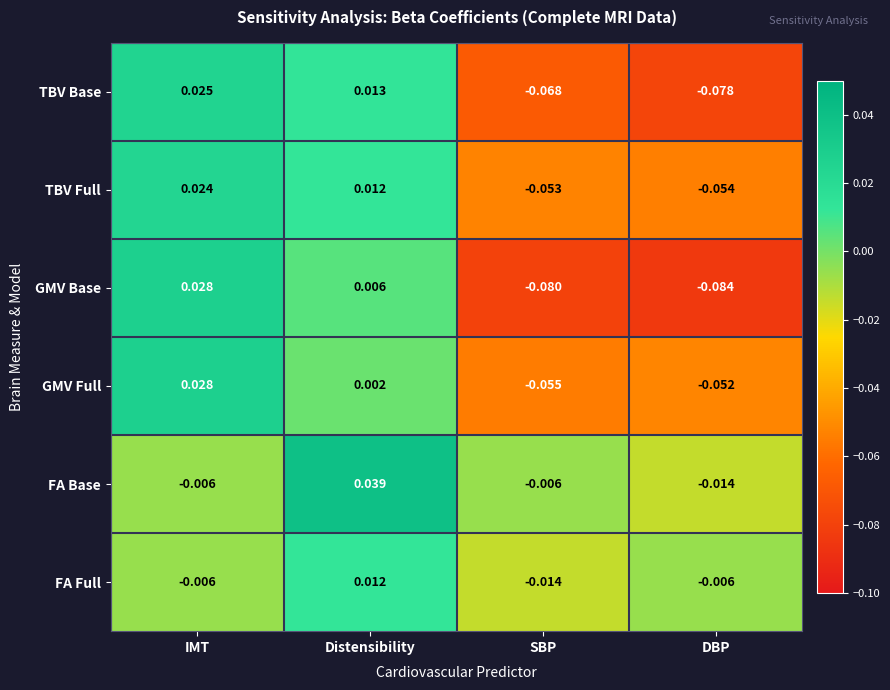

Rank the series at SBP from lowest to highest value.

GMV Base, TBV Base, GMV Full, TBV Full, FA Full, FA Base